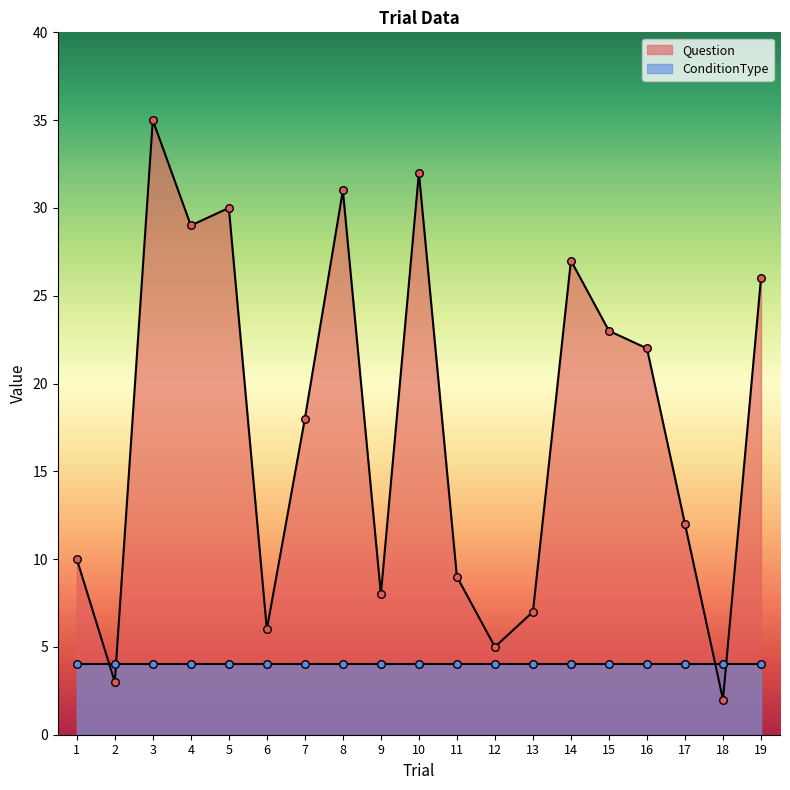

Approximately how many times larger is the value at 19 compared to 1?

2.6